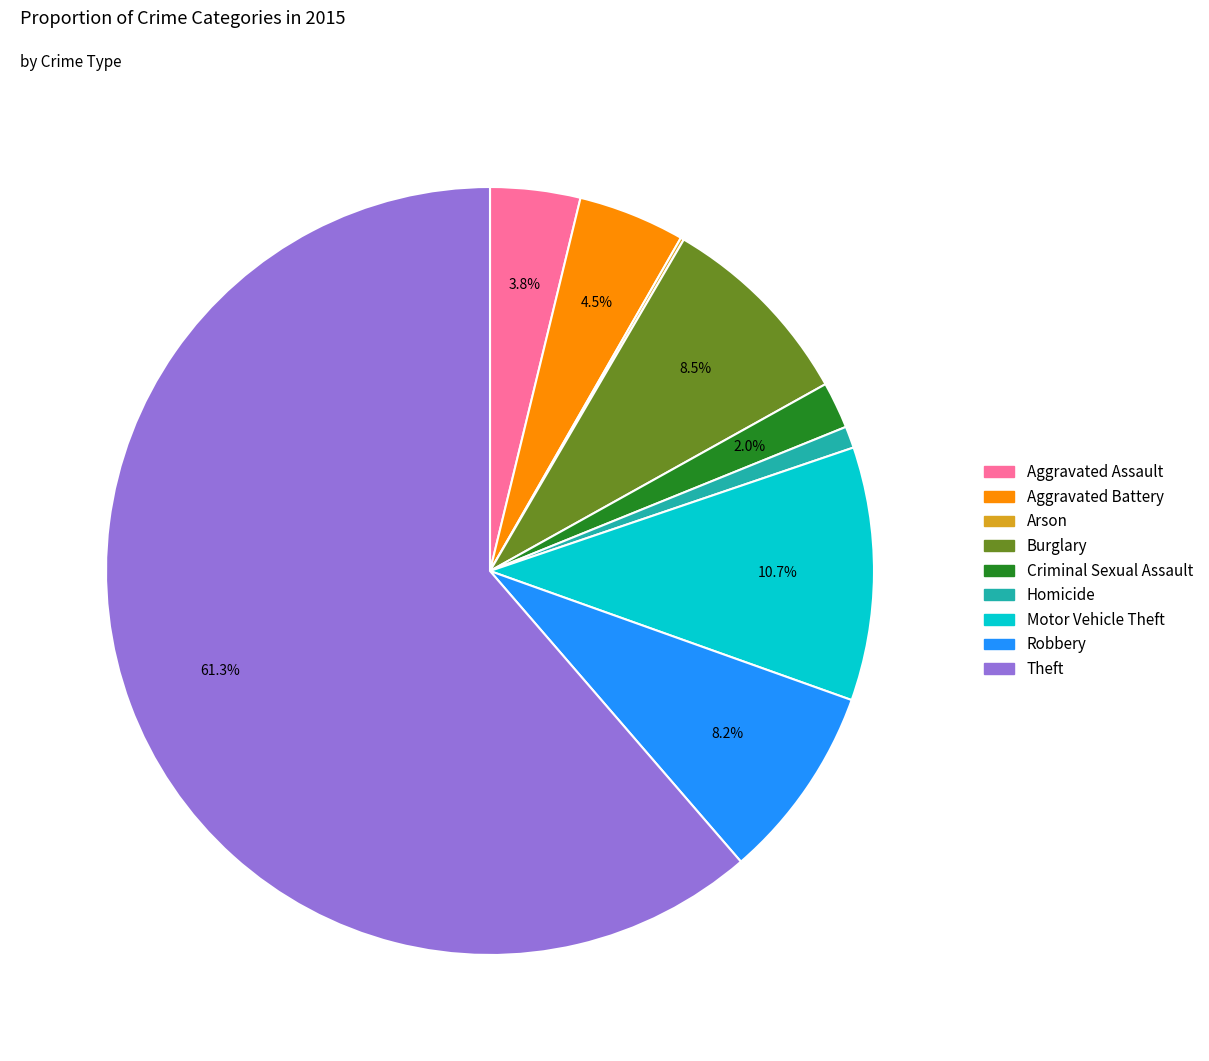

Which has a higher value, Burglary or Aggravated Assault?

Burglary